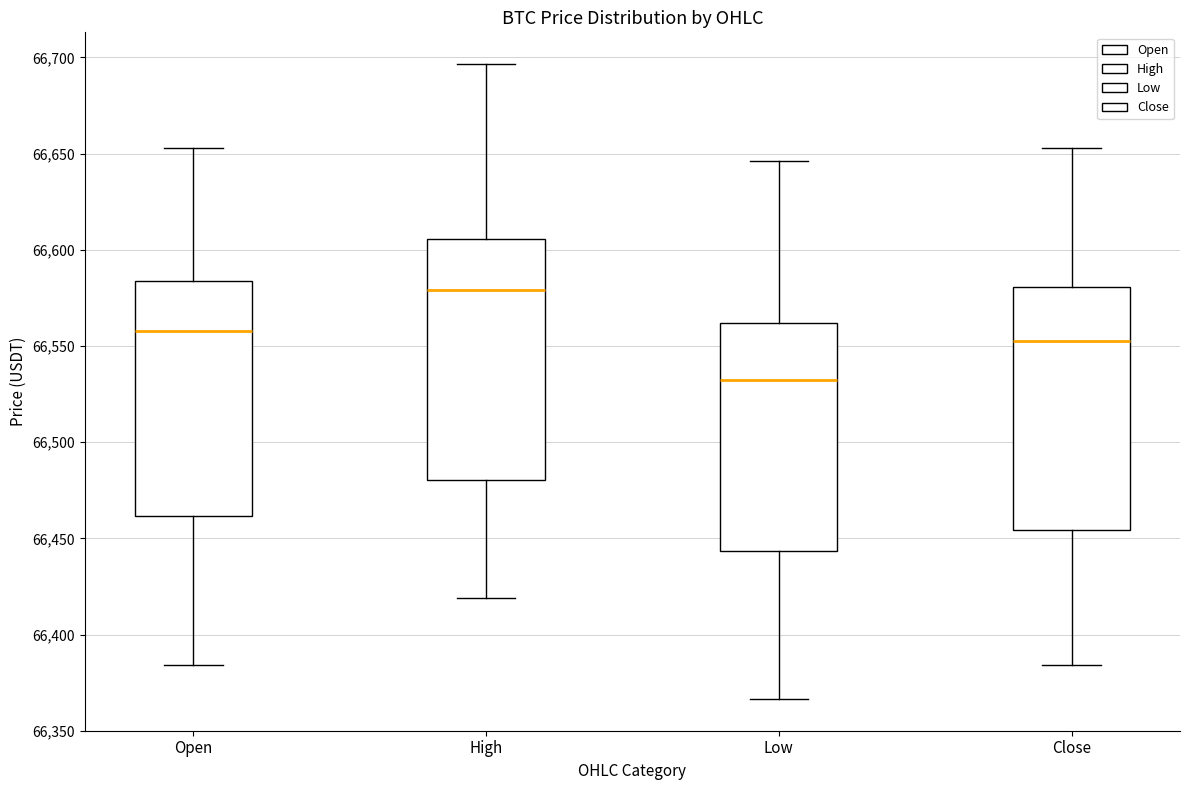

Where is the upper edge of the box for Open on the y-axis? The values are not printed on the chart, so give them approximately, as read against the axis.

66585